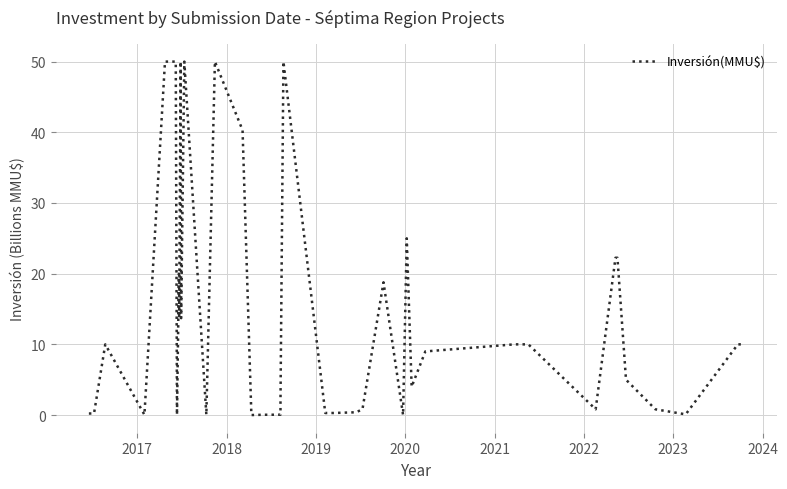

Count the number of values greater than 10.

14